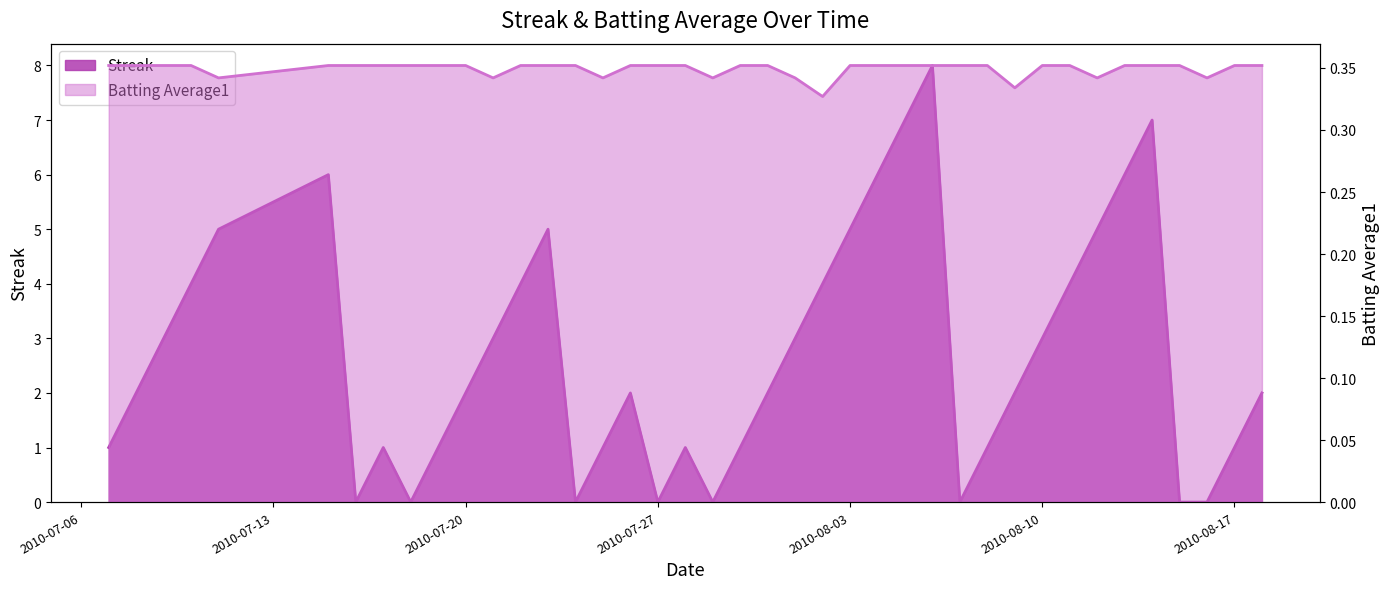

At 2010-08-07, list the series in order from largest to smallest.

Batting Average1, Streak